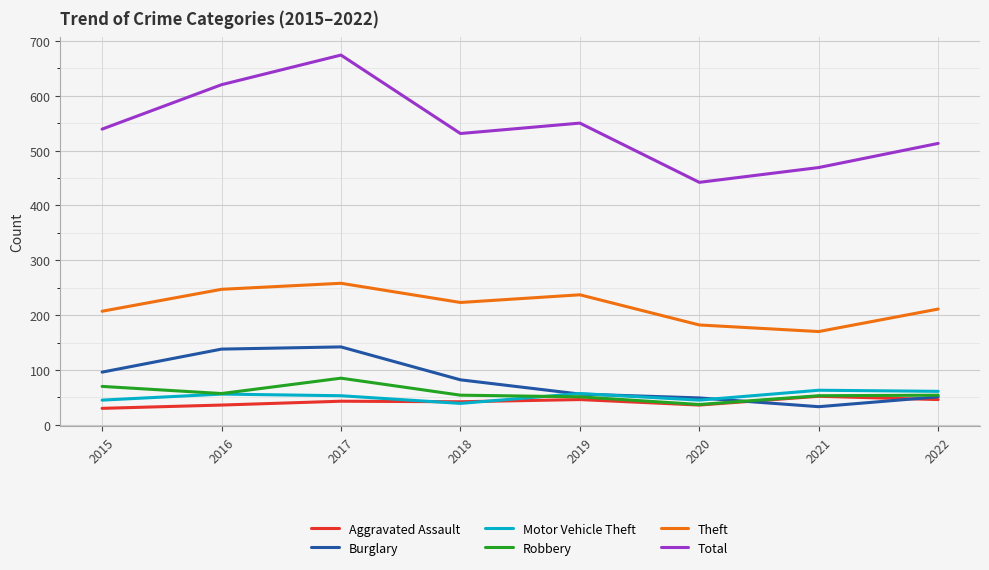

True or false: Burglary and Total intersect in this chart.

False